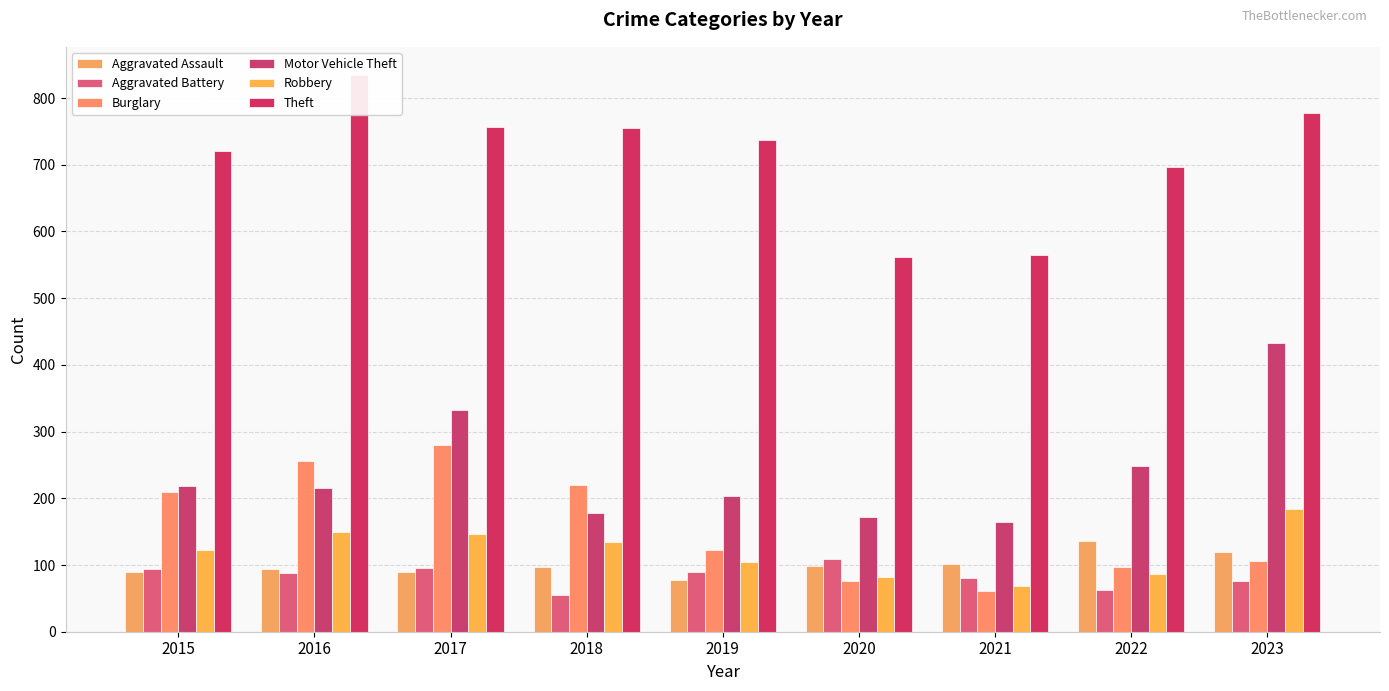

Reading left to right, list all the values displayed in this chart.

Aggravated Assault: 2015=90	2016=94	2017=89	2018=97	2019=77	2020=98	2021=101	2022=136	2023=119
Aggravated Battery: 2015=94	2016=88	2017=96	2018=55	2019=90	2020=109	2021=80	2022=63	2023=76
Burglary: 2015=209	2016=256	2017=280	2018=220	2019=123	2020=76	2021=61	2022=97	2023=106
Motor Vehicle Theft: 2015=218	2016=215	2017=332	2018=178	2019=204	2020=172	2021=164	2022=249	2023=433
Robbery: 2015=122	2016=150	2017=146	2018=135	2019=104	2020=82	2021=69	2022=87	2023=184
Theft: 2015=721	2016=835	2017=757	2018=755	2019=737	2020=562	2021=565	2022=696	2023=777